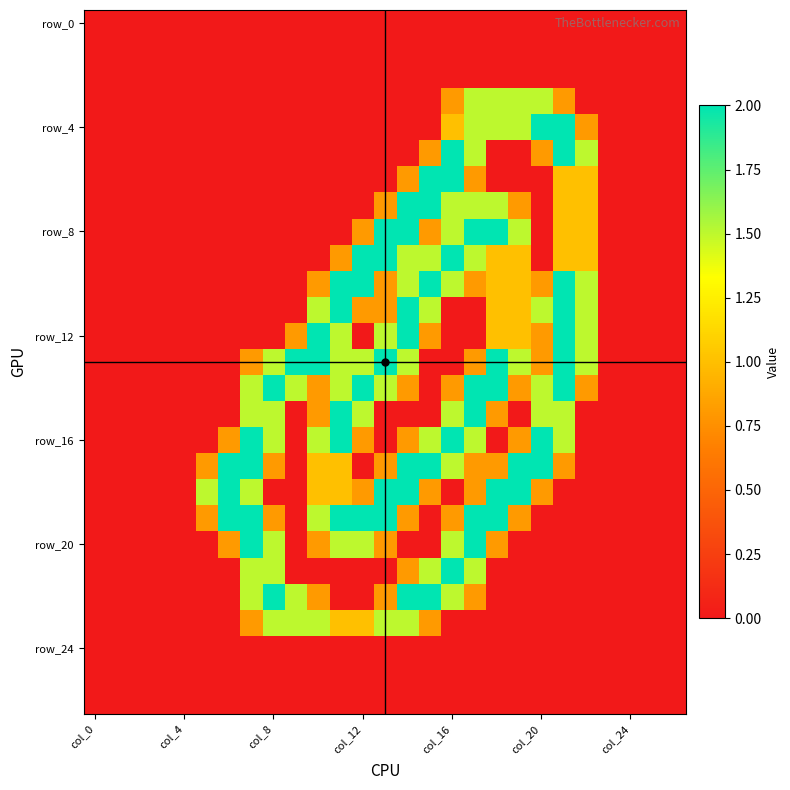

Which category has the lowest value across all series?

col_0